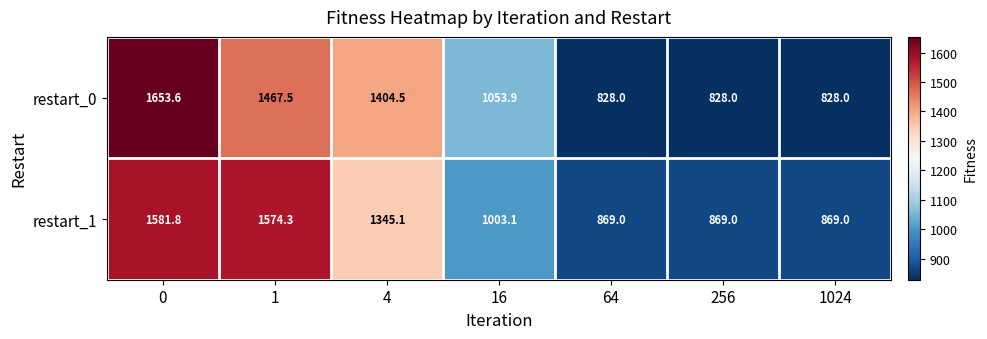

What is the difference between the restart_1 values at 256 and 16?

134.1